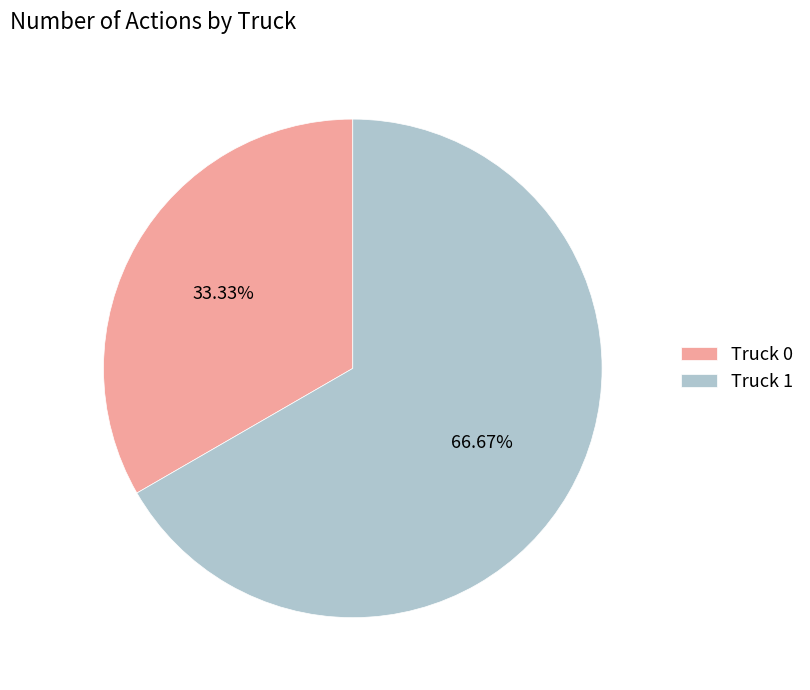

How many slices are in this pie chart?

2